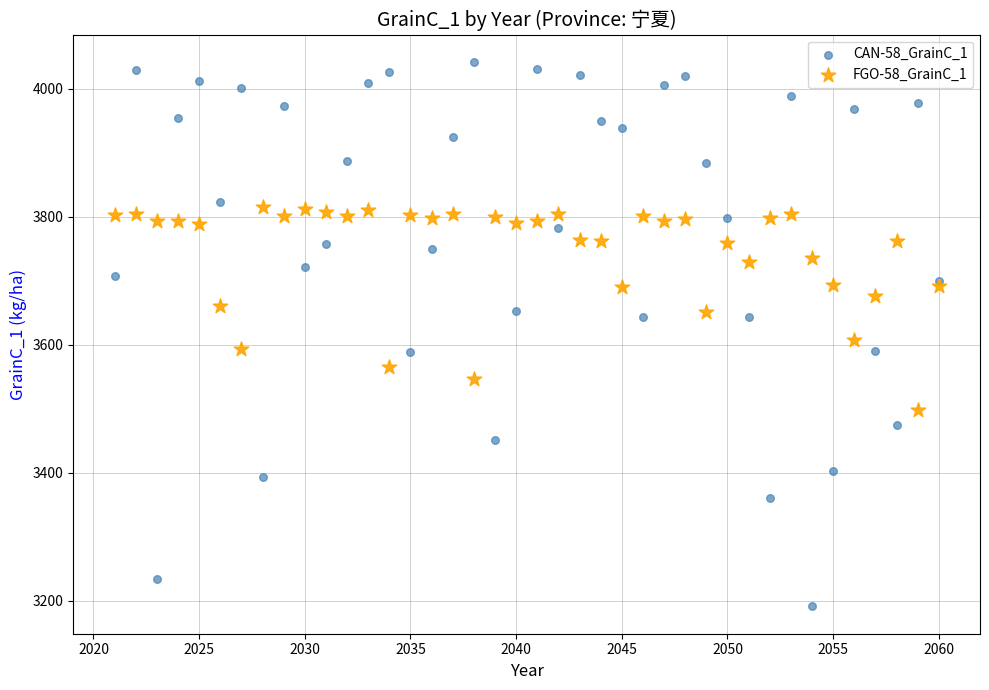

What is the X range (max minus min) for the scatter plot?

39.0